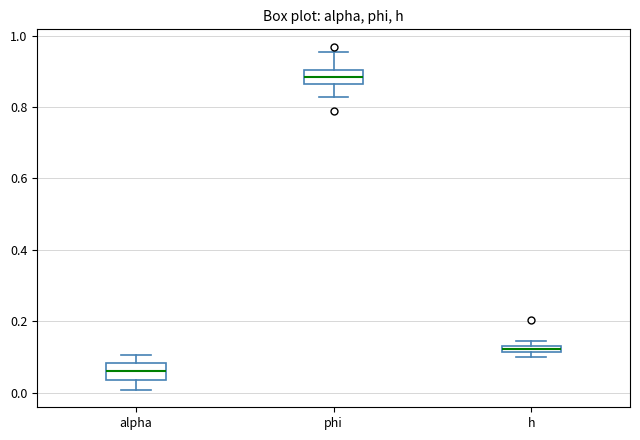

Where does the lower whisker of the box for phi end on the y-axis? The values are not printed on the chart, so give them approximately, as read against the axis.

0.82